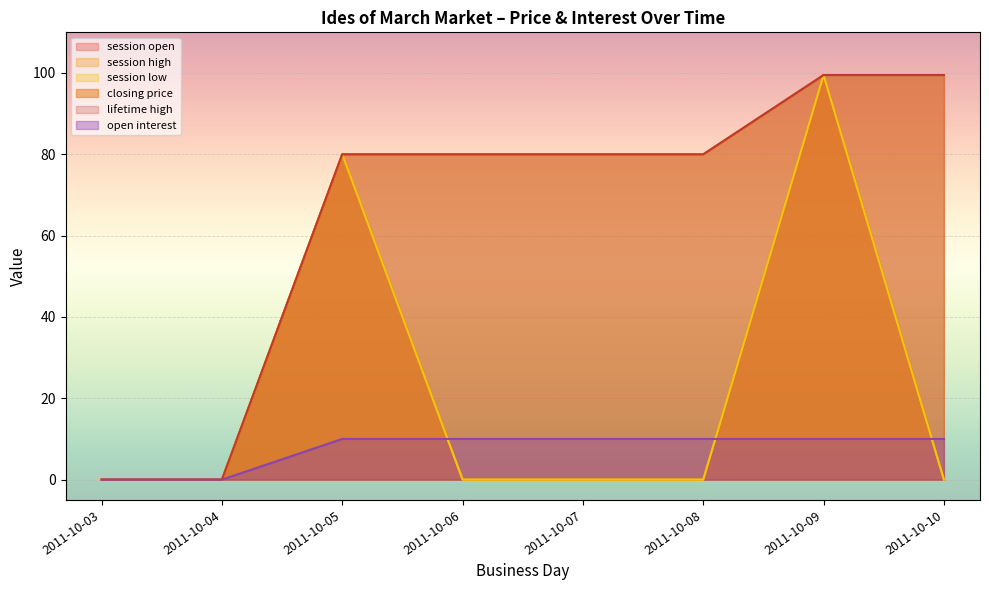

Which has a higher value, 2011-10-10 or 2011-10-08?

2011-10-10